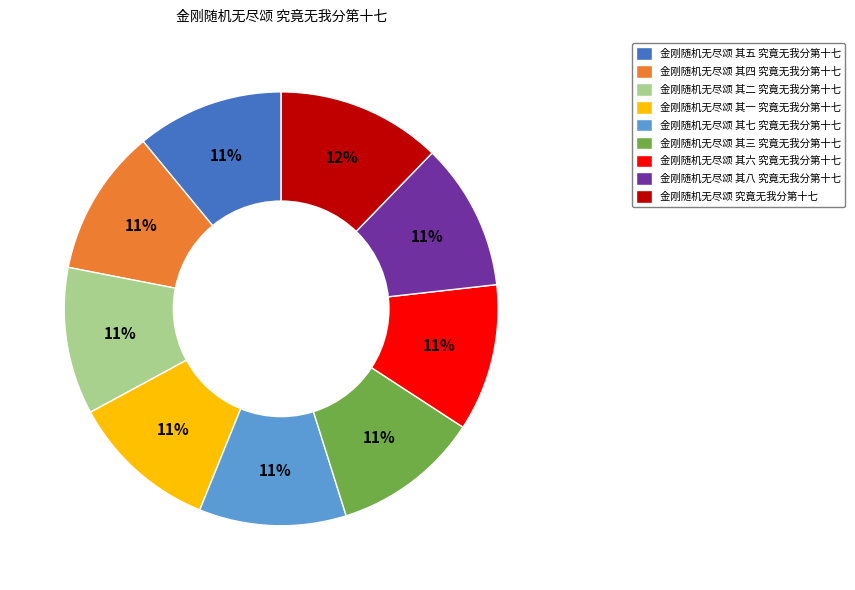

Is there a majority slice in this chart?

No